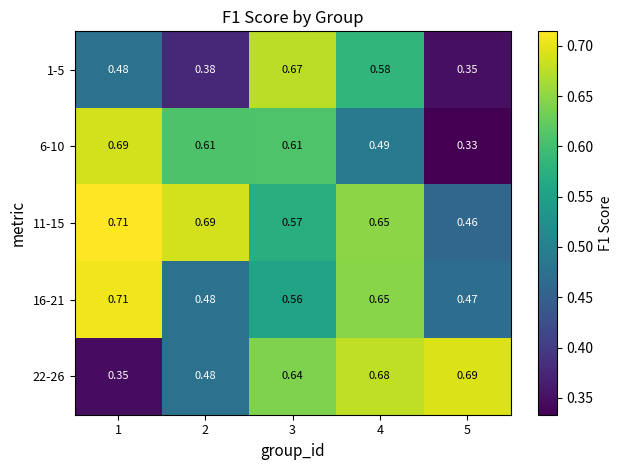

How many data points does each series have?

5